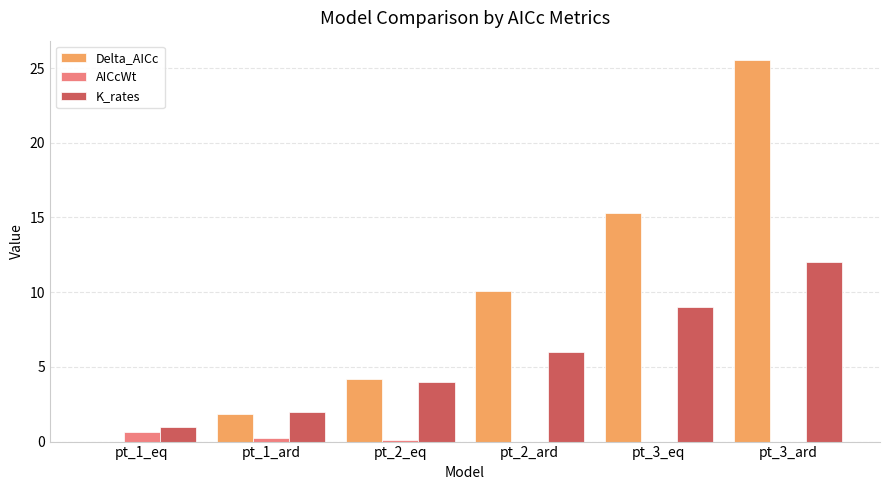

What is the difference between the AICcWt values at pt_3_ard and pt_1_eq?

0.7